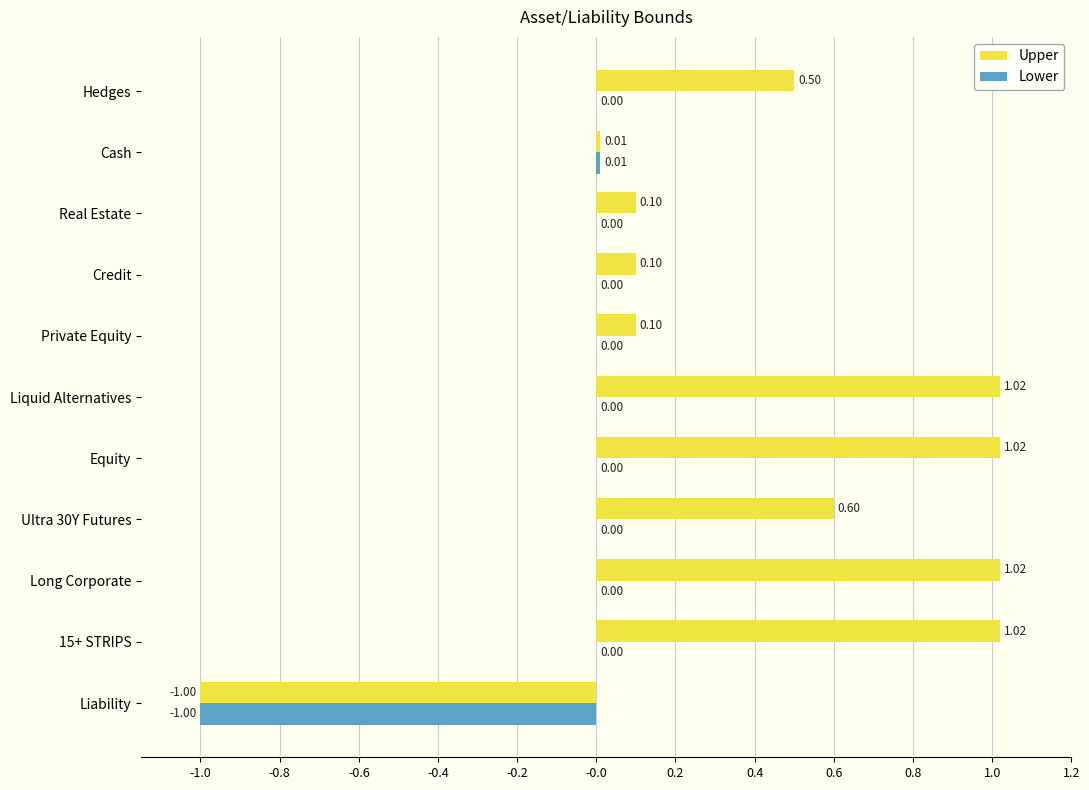

What is the sum of all Upper values?

4.5